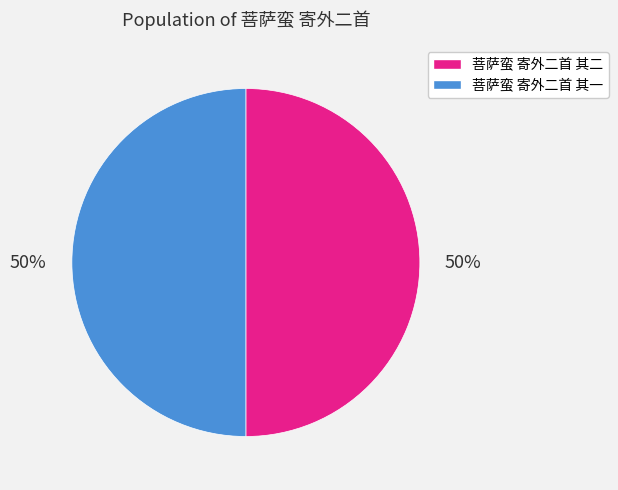

To the nearest percent, what percentage of the pie is 菩萨蛮 寄外二首 其一?

50%